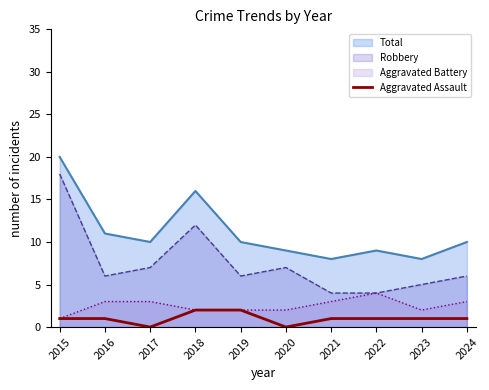

The Aggravated Assault series shows 1 at 2015. True or false?

True